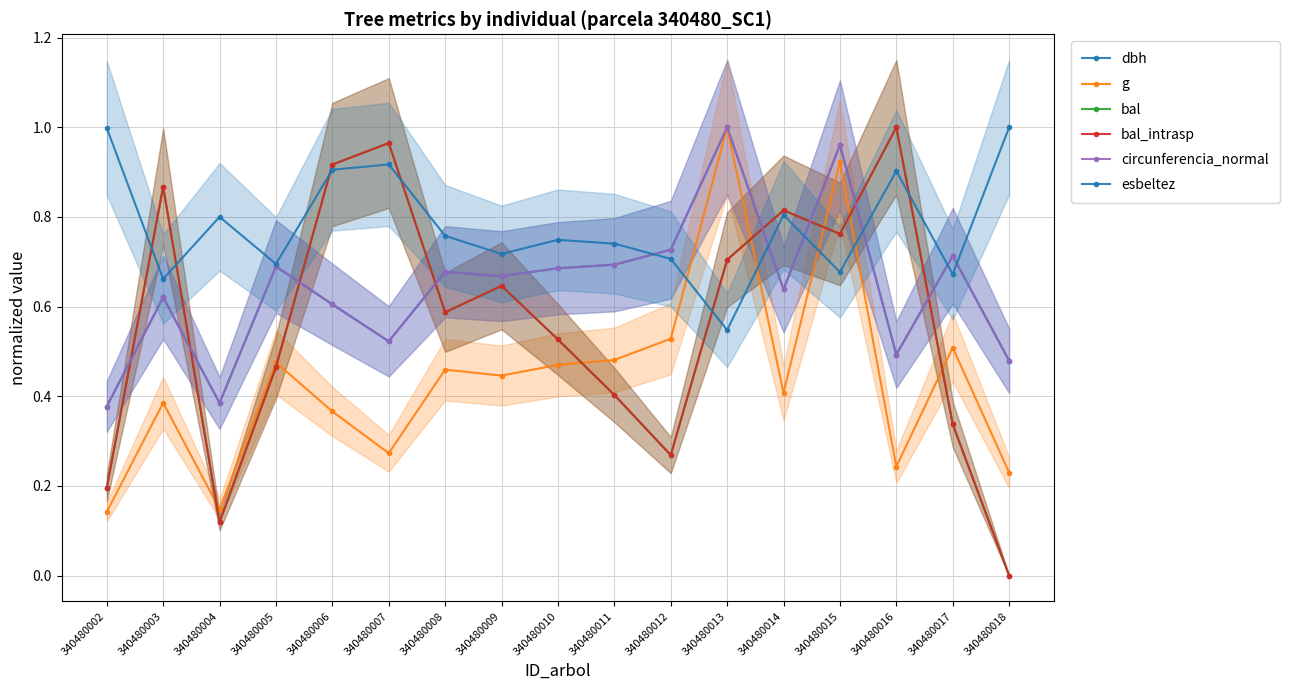

How many lines are shown in the chart?

6